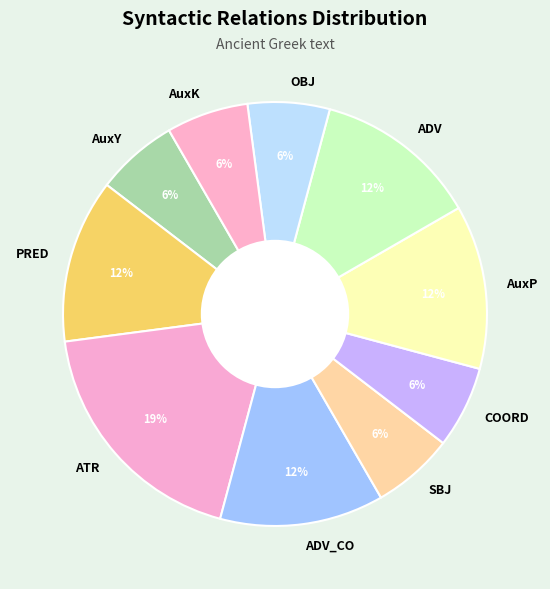

Do ADV_CO and ADV together represent more than half of the pie?

No